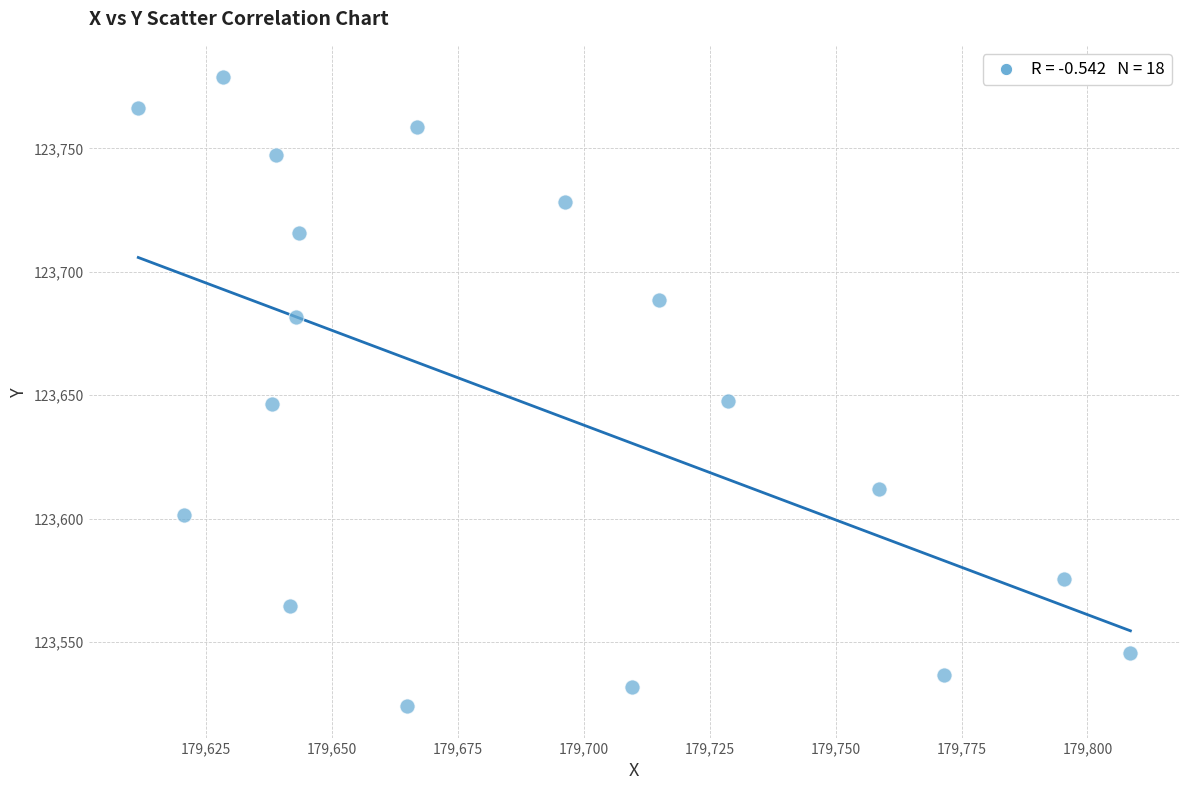

What is the range of X values (max minus min)?

196.9